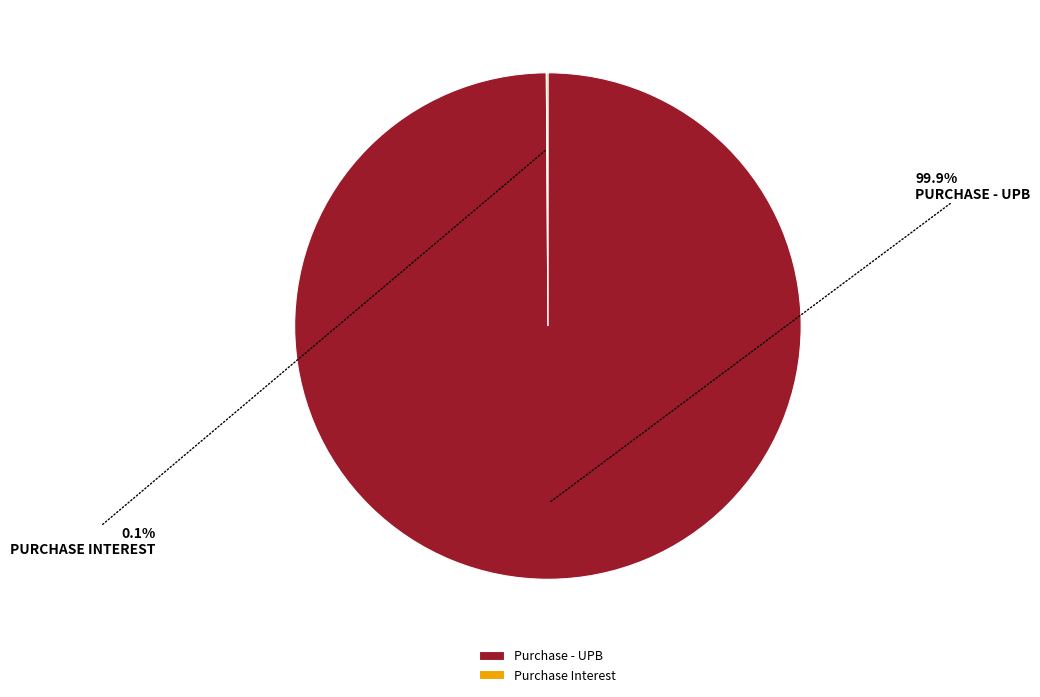

What portion of the pie excludes Purchase - UPB?

0.1%